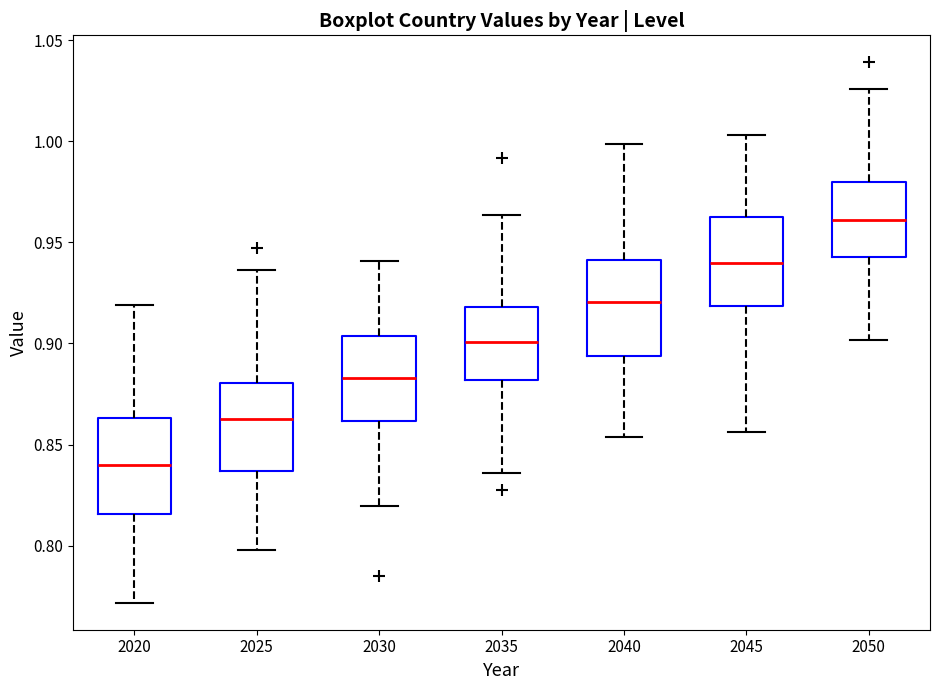

Which box has the highest median line?

2050